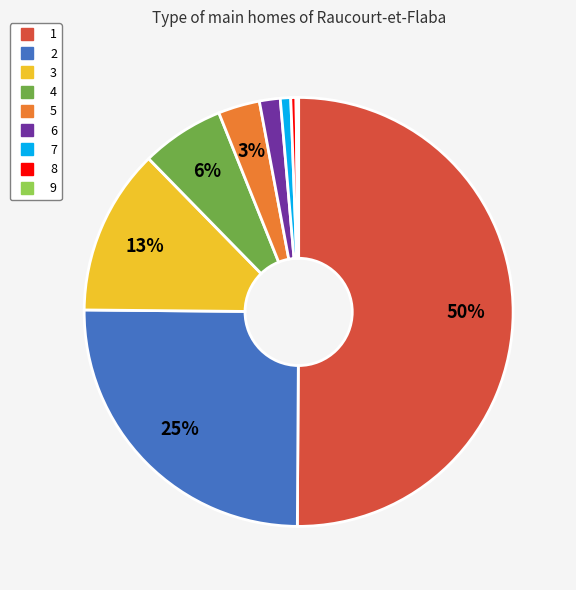

Which category accounts for the majority?

1